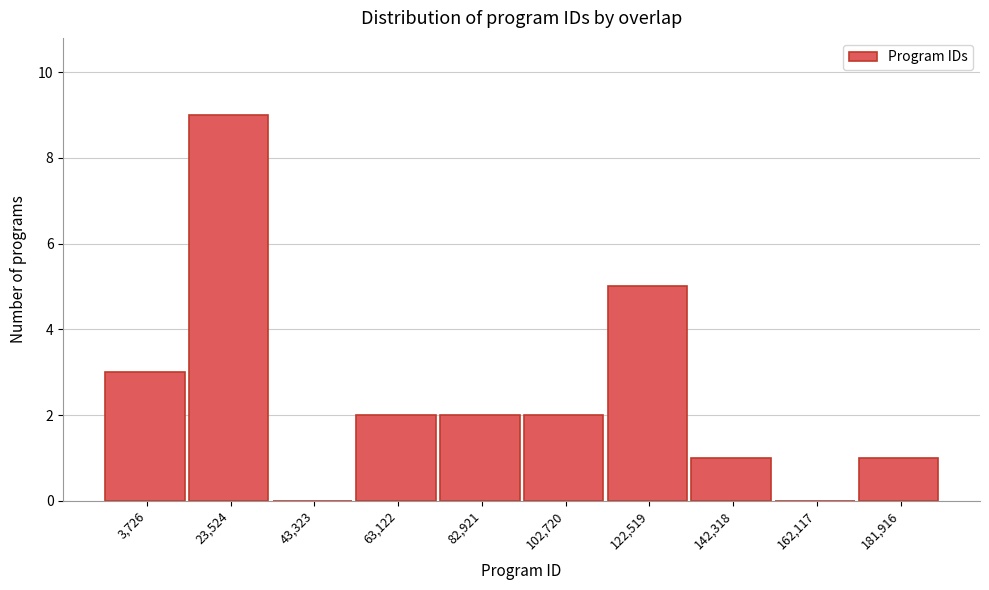

Reading right to left, transcribe all the data shown in this chart.

181,916=1	162,117=0	142,318=1	122,519=5	102,720=2	82,921=2	63,122=2	43,323=0	23,524=9	3,726=3